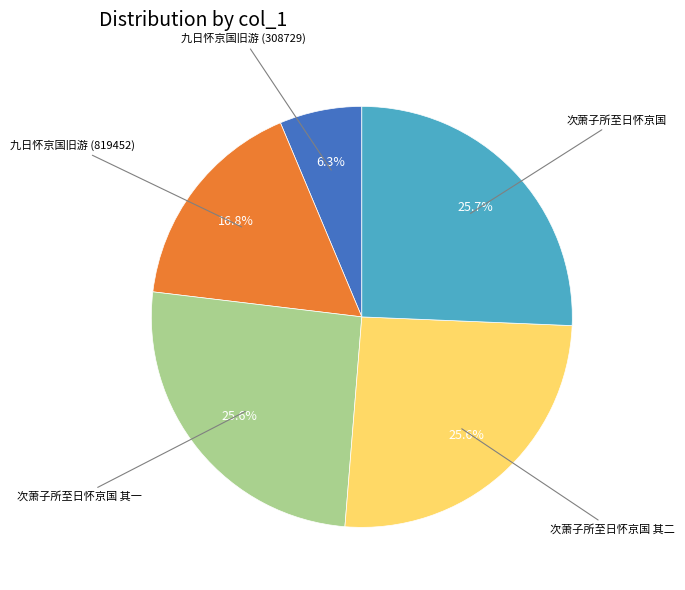

Is there any slice that represents more than half of the pie?

No